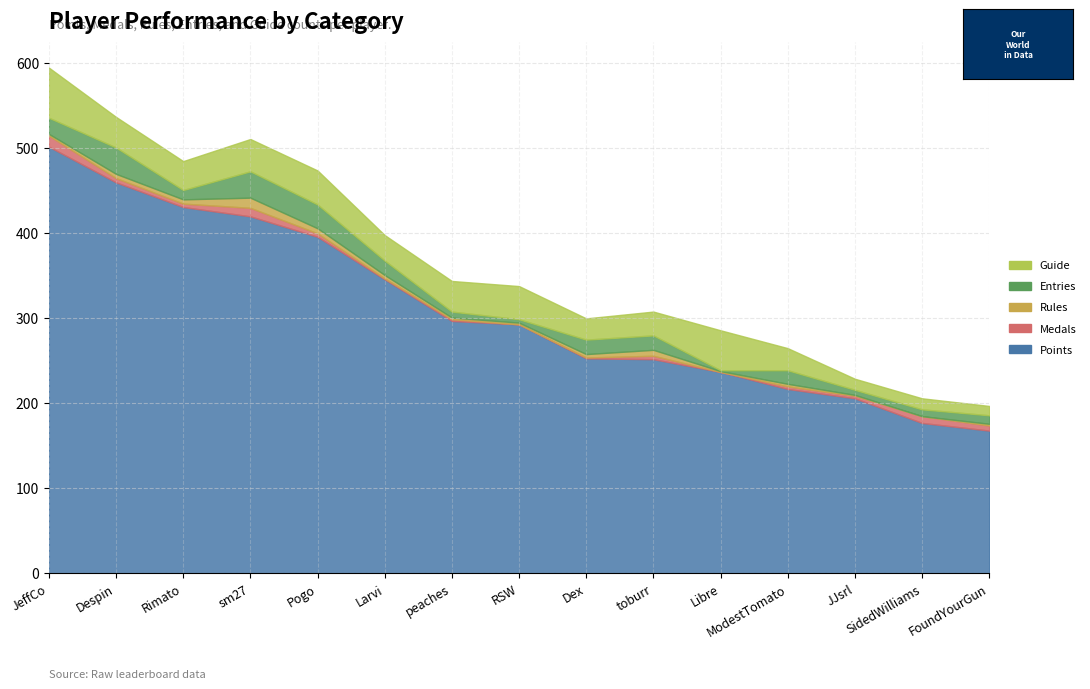

Reading left to right, transcribe all the data shown in this chart.

Points: JeffCo=502	Despin=460	Rimato=431	sm27=420	Pogo=396	Larvi=346	peaches=297	RSW=293	Dex=253	toburr=252	Libre=237	ModestTomato=217	JJsrl=206	SidedWilliams=177	FoundYourGun=168
Medals: JeffCo=13	Despin=5	Rimato=4	sm27=10	Pogo=4	Larvi=1	peaches=2	RSW=0	Dex=1	toburr=4	Libre=0	ModestTomato=3	JJsrl=3	SidedWilliams=8	FoundYourGun=6
Rules: JeffCo=2	Despin=5	Rimato=5	sm27=12	Pogo=6	Larvi=4	peaches=2	RSW=2	Dex=4	toburr=7	Libre=1	ModestTomato=3	JJsrl=1	SidedWilliams=0	FoundYourGun=2
Entries: JeffCo=19	Despin=31	Rimato=11	sm27=31	Pogo=28	Larvi=17	peaches=7	RSW=4	Dex=17	toburr=17	Libre=1	ModestTomato=16	JJsrl=6	SidedWilliams=8	FoundYourGun=10
Guide: JeffCo=59	Despin=36	Rimato=34	sm27=38	Pogo=40	Larvi=30	peaches=36	RSW=39	Dex=25	toburr=28	Libre=47	ModestTomato=26	JJsrl=13	SidedWilliams=13	FoundYourGun=11